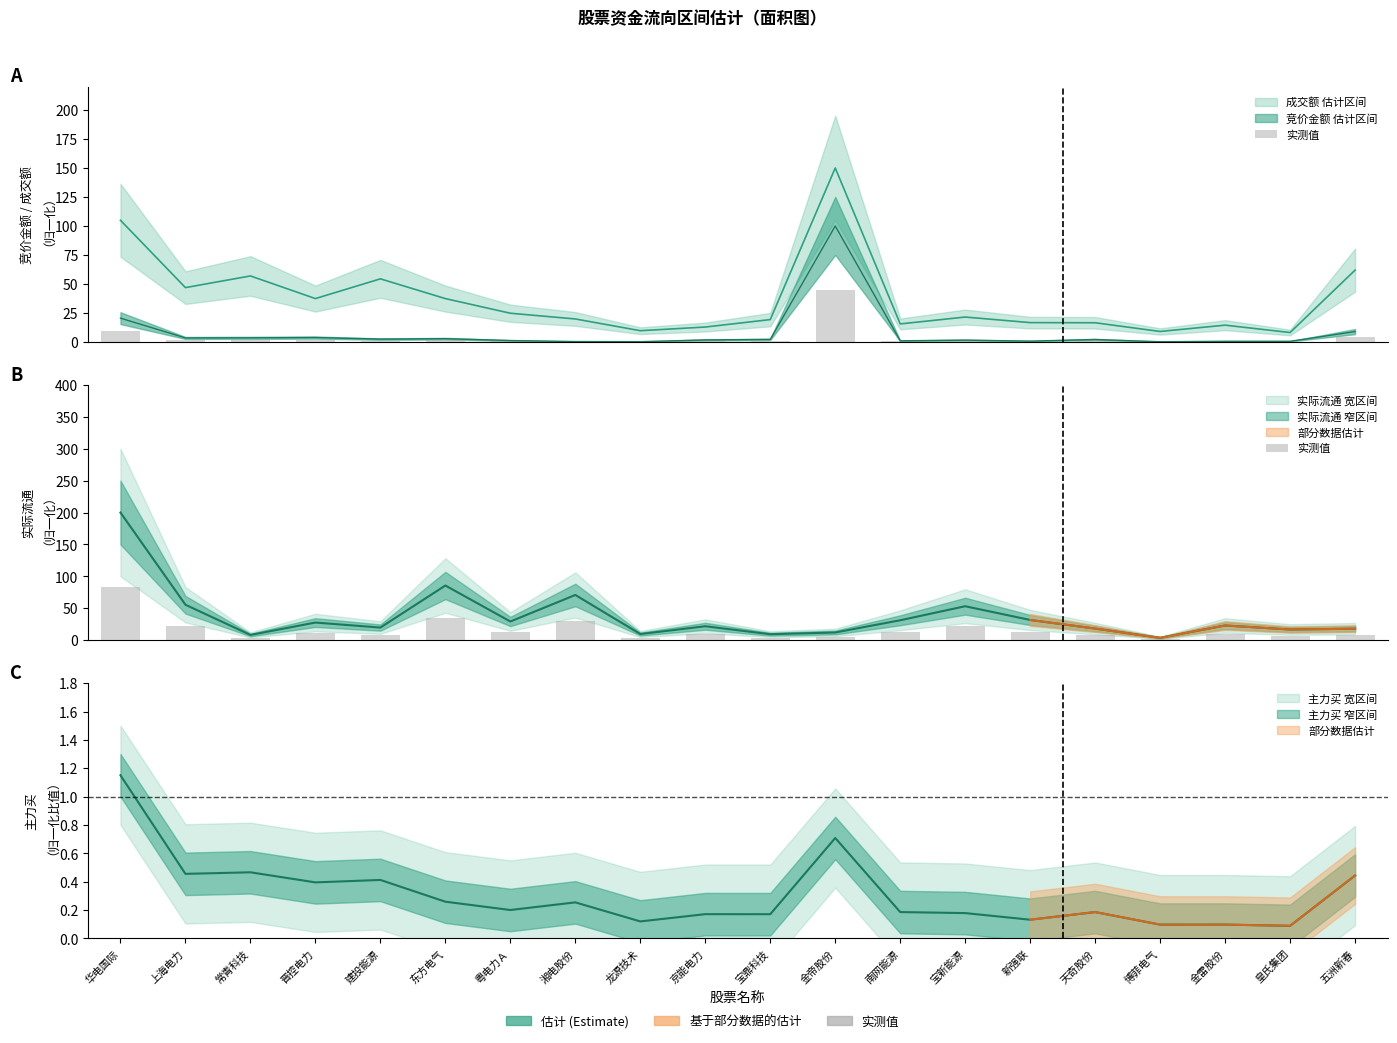

Where is the data nearest to the value 41?

东方电气